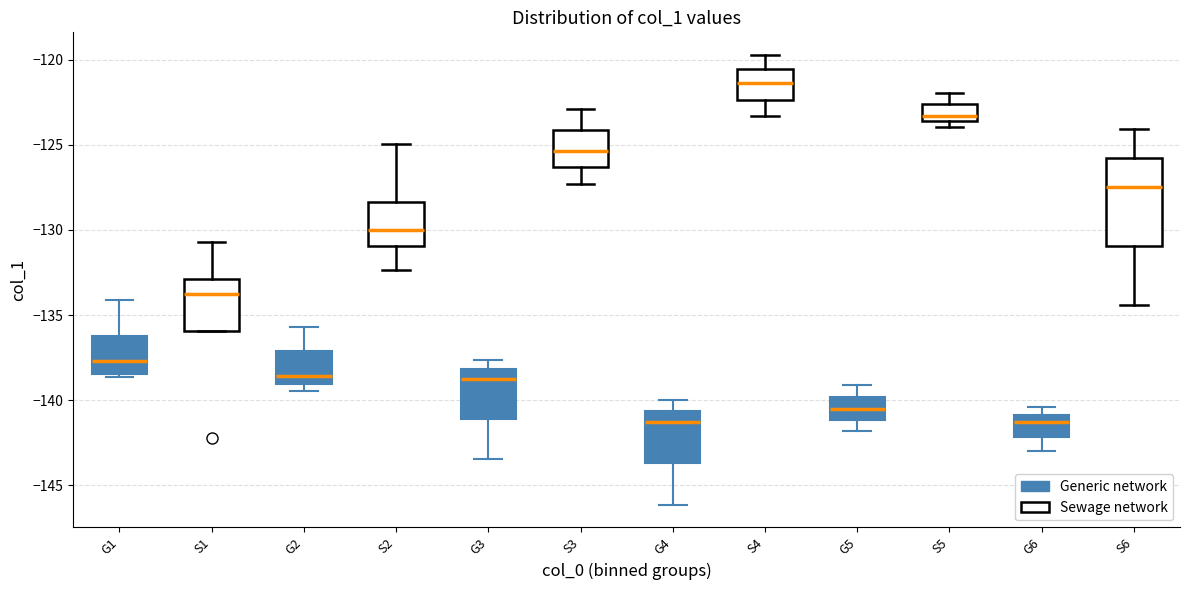

Reading left to right, transcribe this box plot: for each box, give where its median line is, the range the box spans, and where its two whiskers end, as read against the y-axis. The values are not printed on the chart, so give them approximately, as read against the axis.

G1 (Generic network): median -137.5, box -138.5 to -136.0, whiskers -138.5 (just below the box's lower edge) to -134.0
G1 (Sewage network): median -133.5, box -136.0 to -133.0, whiskers -136.0 to -130.5
G2 (Generic network): median -138.5, box -139.0 to -137.0, whiskers -139.5 to -135.5
G2 (Sewage network): median -130.0, box -131.0 to -128.5, whiskers -132.5 to -125.0
G3 (Generic network): median -138.5, box -141.0 to -138.0, whiskers -143.5 to -137.5
G3 (Sewage network): median -125.5, box -126.5 to -124.0, whiskers -127.5 to -123.0
G4 (Generic network): median -141.5, box -143.5 to -140.5, whiskers -146.0 to -140.0
G4 (Sewage network): median -121.5, box -122.5 to -120.5, whiskers -123.5 to -119.5
G5 (Generic network): median -140.5, box -141.0 to -140.0, whiskers -142.0 to -139.0
G5 (Sewage network): median -123.5 (just above the box's lower edge), box -123.5 to -122.5, whiskers -124.0 to -122.0
G6 (Generic network): median -141.5, box -142.0 to -141.0, whiskers -143.0 to -140.5
G6 (Sewage network): median -127.5, box -131.0 to -126.0, whiskers -134.5 to -124.0